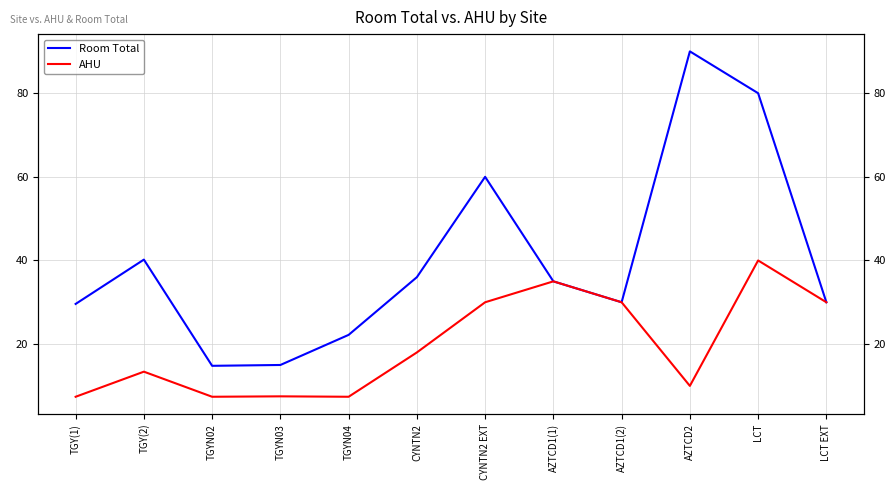

True or false: AHU has a value of 11.4 at TGYN04.

False